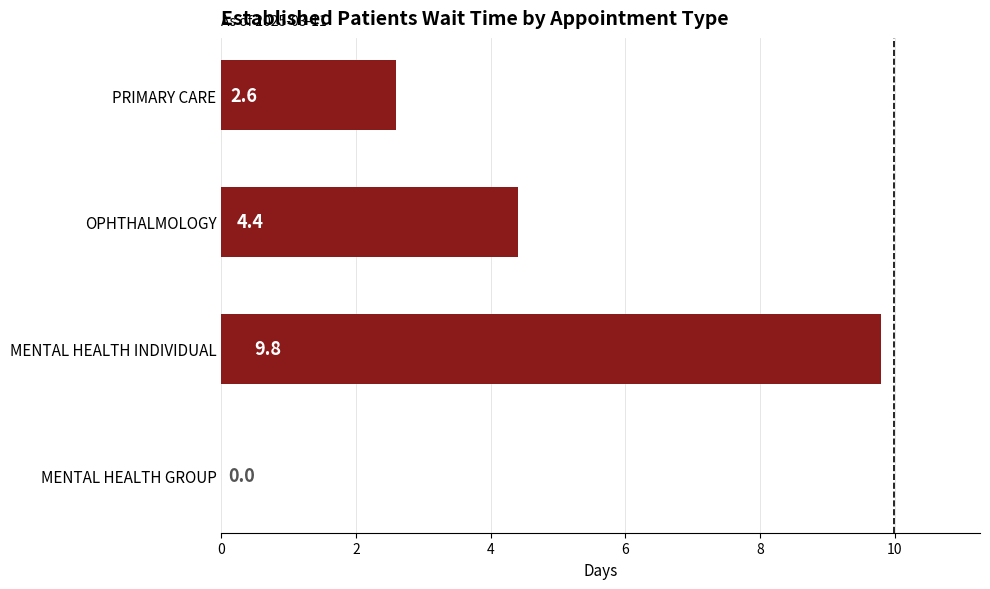

What is the approximate value at OPHTHALMOLOGY?

4.4